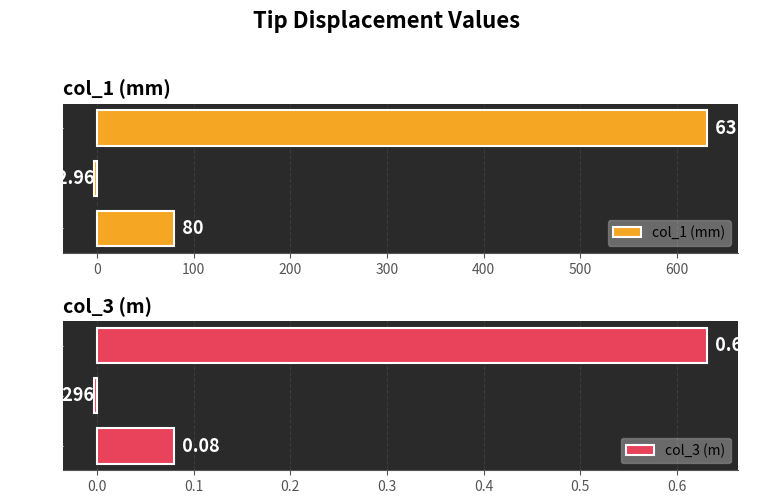

How many bars are there in total?

6